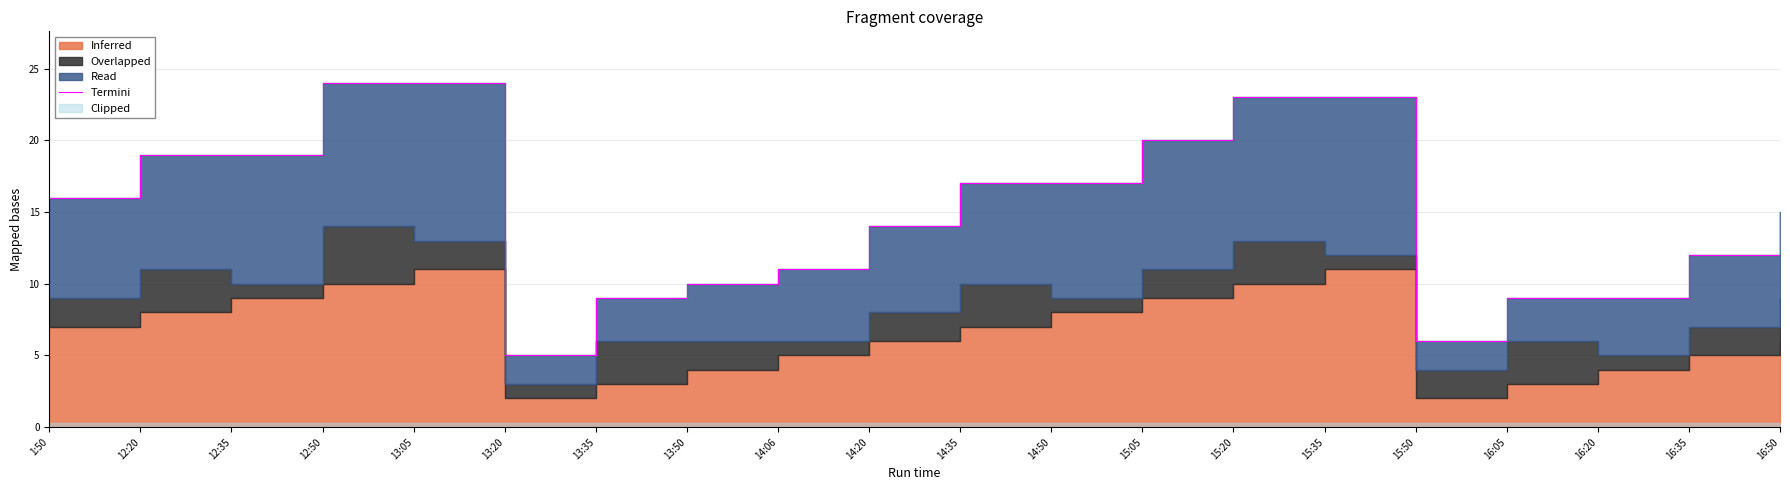

What is the change in value from 14:06 to 15:20?

+12